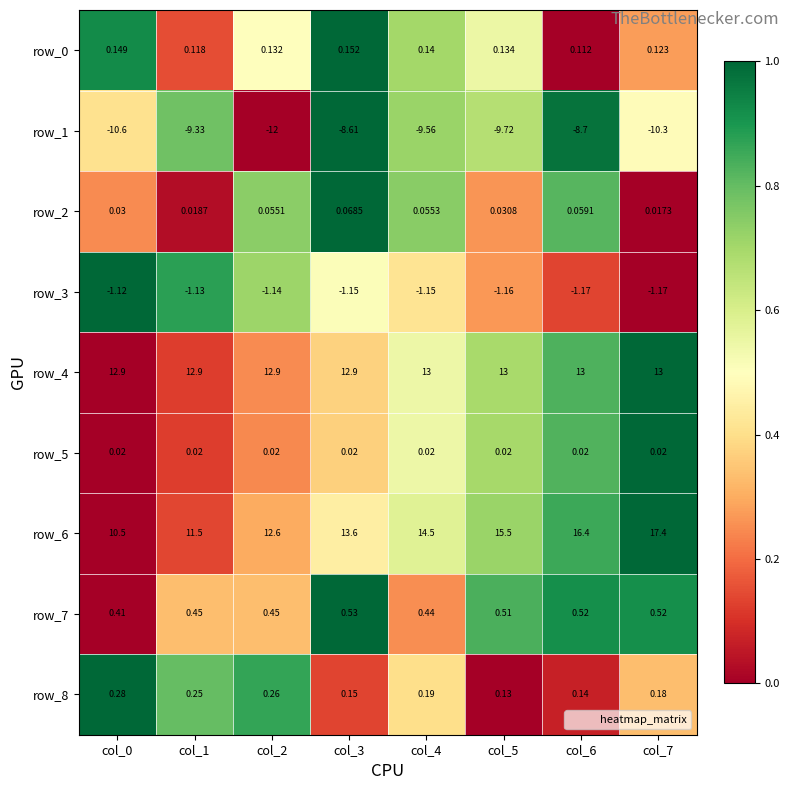

Is the value of row_5 at col_5 greater than the value of row_0 at col_0?

No